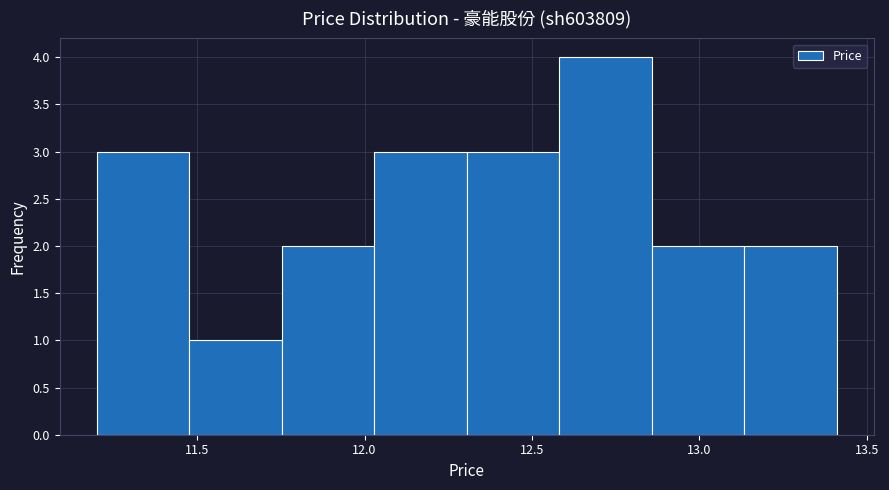

How tall is the bar that spans 12.85 to 13.15 on the x-axis? Neither the bar edges nor the heights are printed on the chart, so give them approximately, as read against the axes.

2